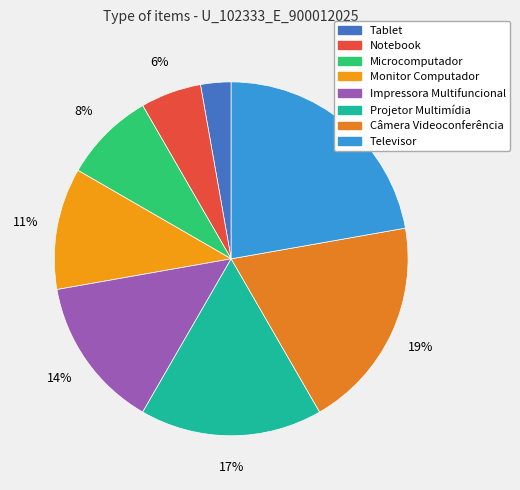

To the nearest percent, what percentage of the pie is Impressora Multifuncional?

14%